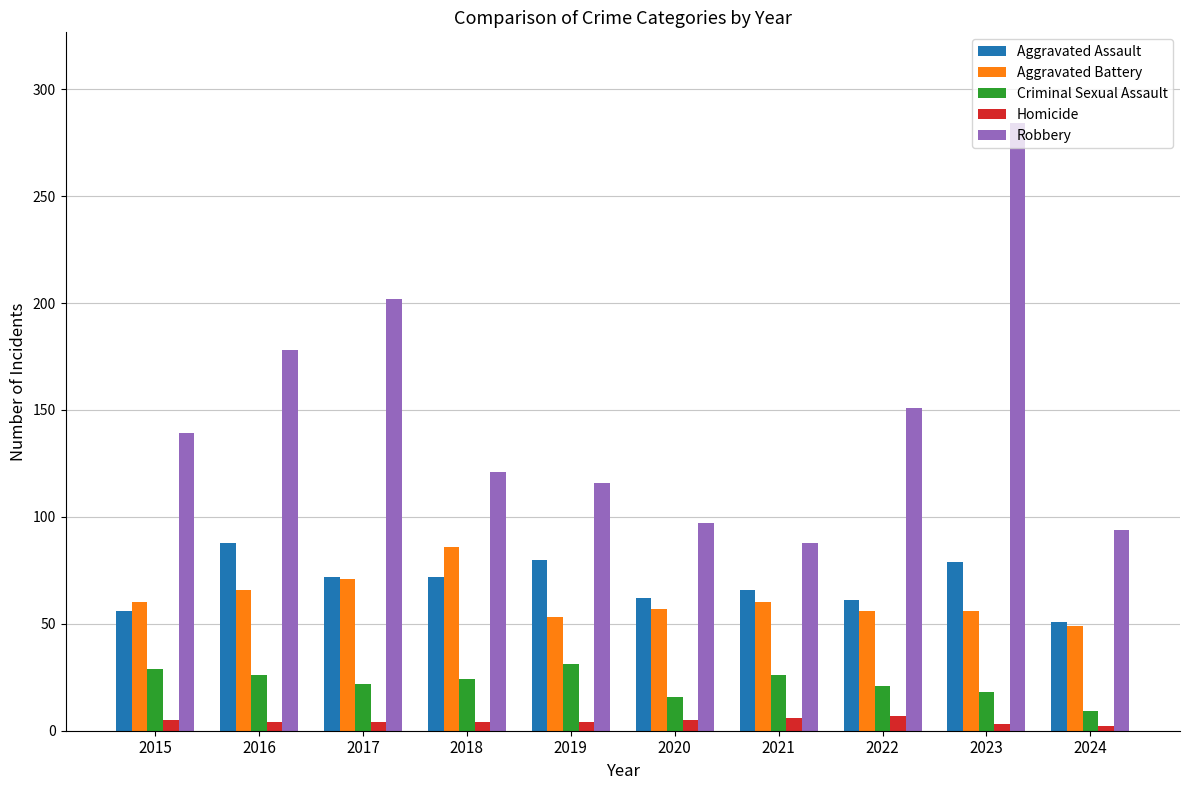

What is the maximum value shown in the chart?

284